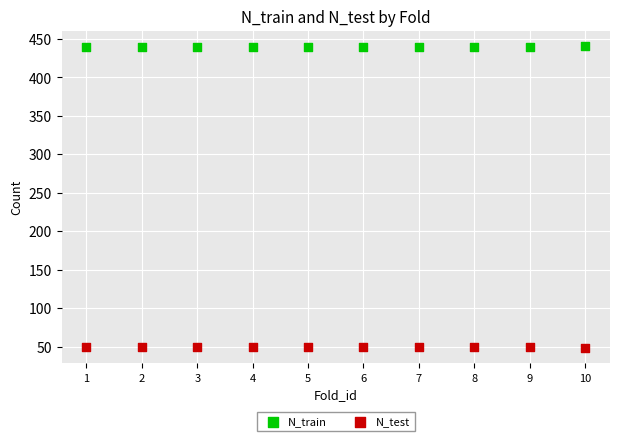

Which series reaches the maximum Y coordinate?

N_train